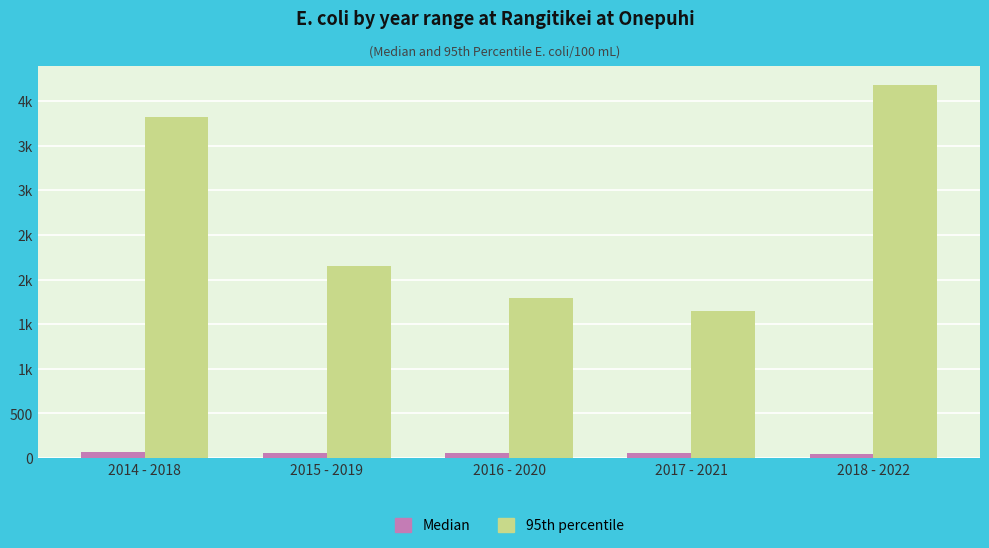

Where is 95th percentile nearest to the value 2911?

2015 - 2019